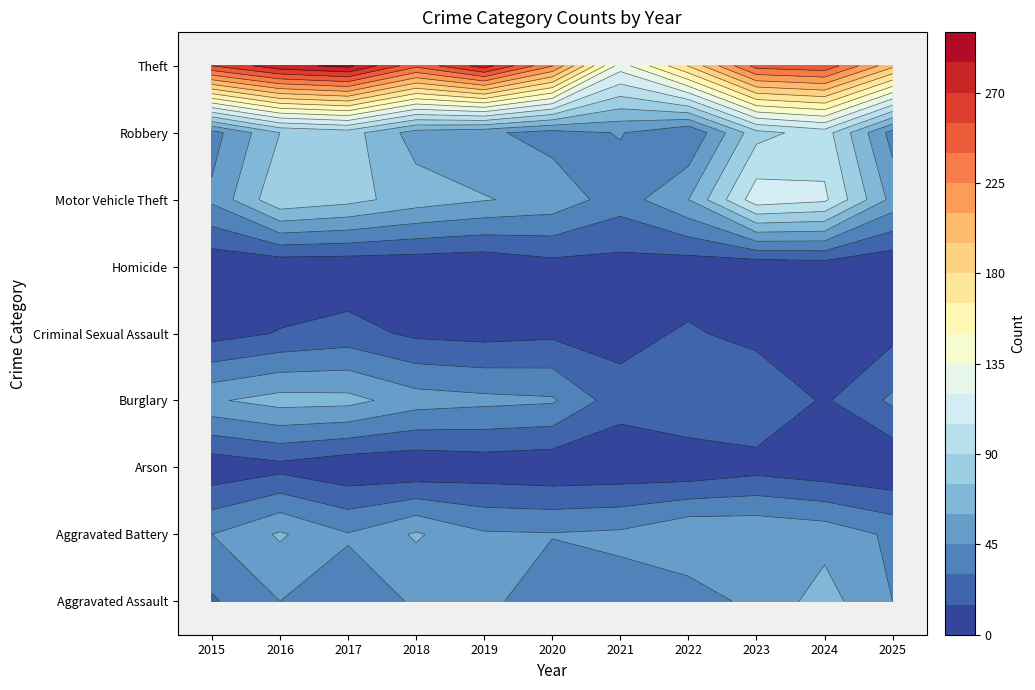

What is the sum of the Burglary values at 2019 and 2023?

78